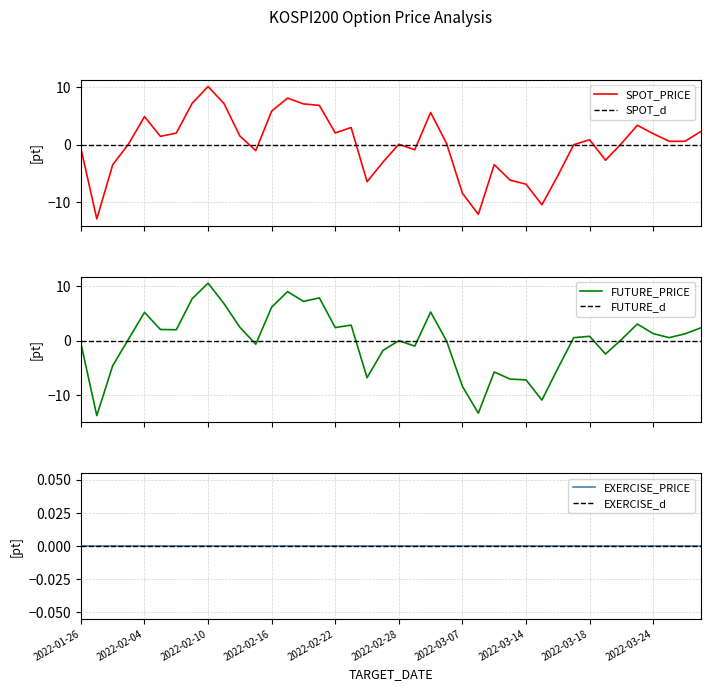

Reading left to right, list all the values displayed in this chart.

SPOT_PRICE: -0.6	-12.9	-3.5	0.2	4.9	1.5	2.0	7.2	10.1	7.2	1.5	-1.0	5.9	8.1	7.1	6.8	2.1	3.0	-6.4	-3.0	0.1	-0.9	5.6	0.2	-8.4	-12.1	-3.4	-6.1	-6.8	-10.4	-5.4	0.0	0.9	-2.7	0.2	3.4	1.9	0.6	0.6	2.3
FUTURE_PRICE: -0.5	-13.7	-4.6	0.3	5.2	2.1	2.0	7.7	10.6	6.8	2.5	-0.6	6.2	9.0	7.2	7.9	2.4	2.9	-6.8	-1.8	0.0	-1.0	5.3	-0.0	-8.4	-13.3	-5.7	-7.0	-7.2	-10.9	-5.1	0.6	0.8	-2.4	0.2	3.1	1.3	0.6	1.3	2.4